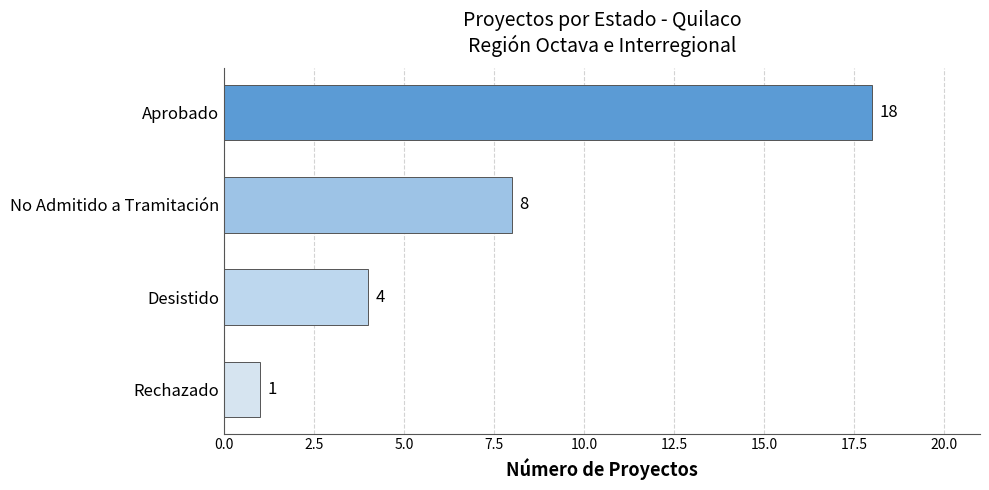

Rank the categories by value from highest to lowest.

Aprobado, No Admitido a Tramitación, Desistido, Rechazado